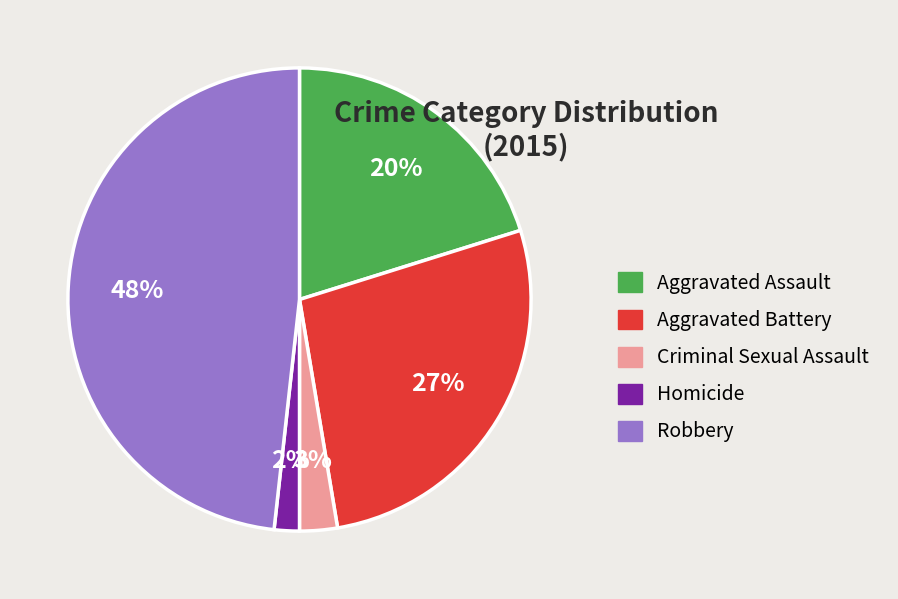

Which slice is the smallest?

Homicide